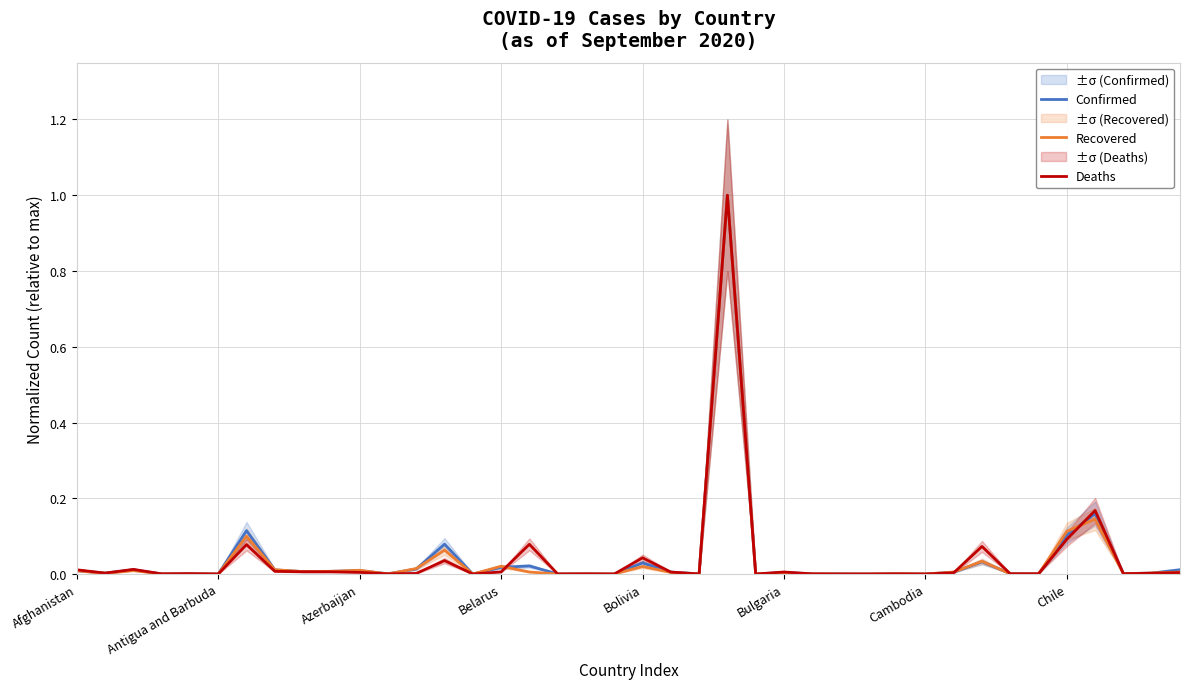

What are all the series names shown in the legend?

Confirmed, Recovered, Deaths